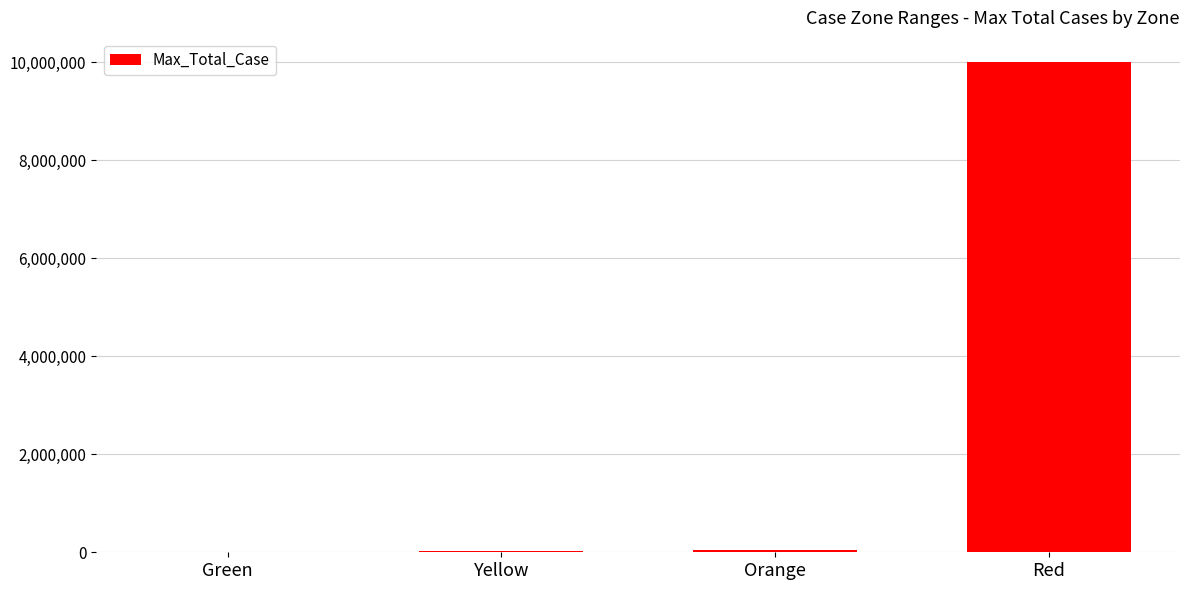

What is the sum of all values?

10084999